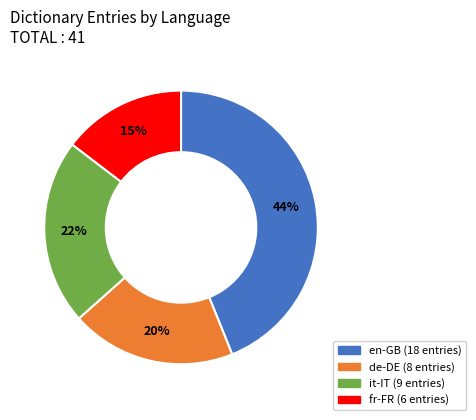

Is there any slice that represents more than half of the pie?

No